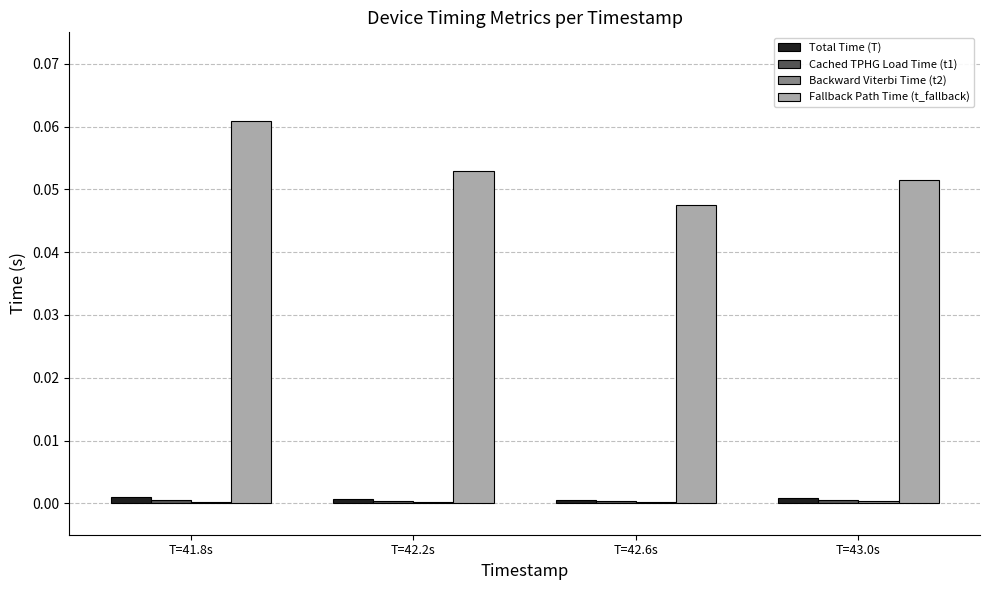

Between T=41.8s and T=43.0s, which series saw the biggest shift?

Fallback Path Time (t_fallback)